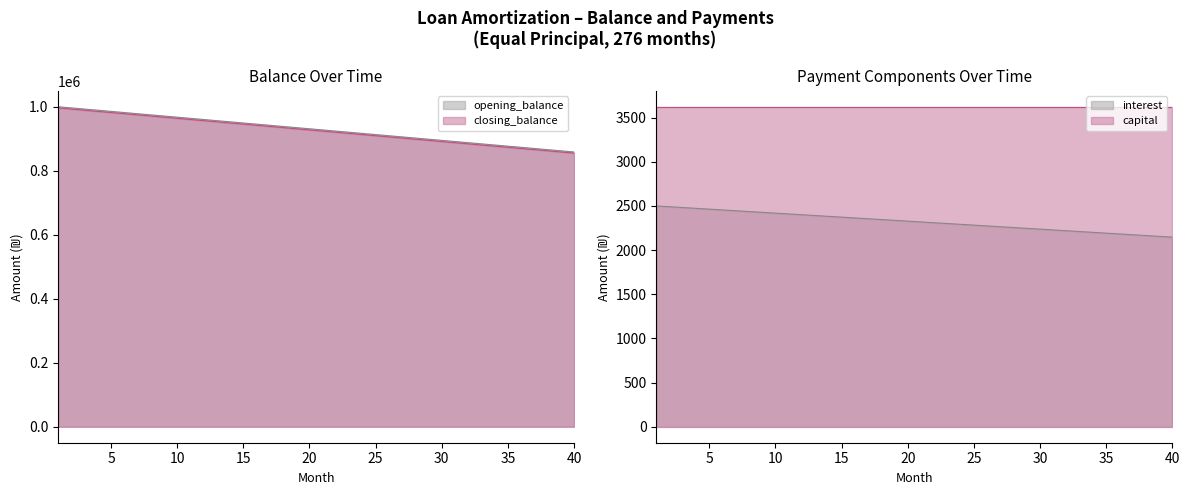

How many categories are shown in the chart?

40